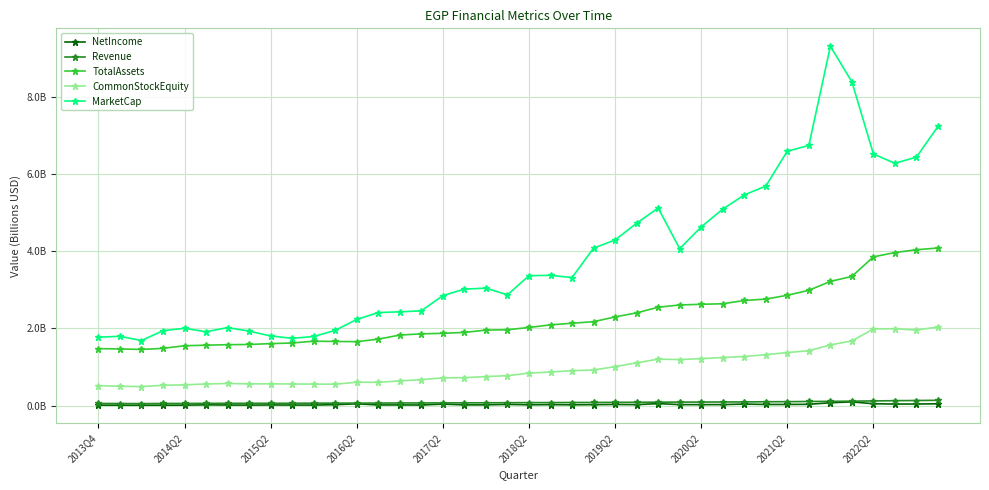

True or false: CommonStockEquity and MarketCap cross at least once.

False